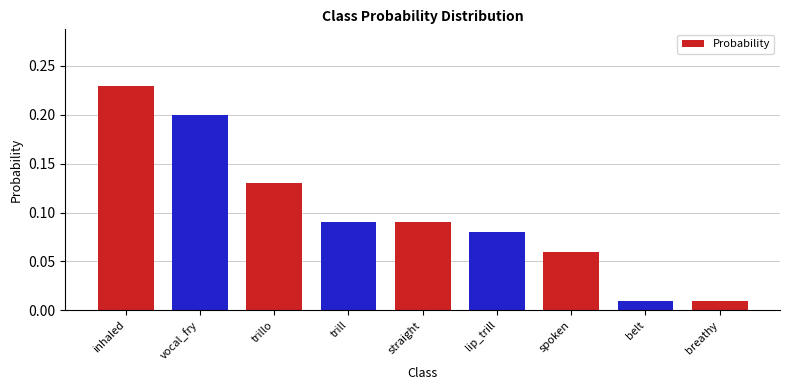

Which has a higher value, inhaled or lip_trill?

inhaled